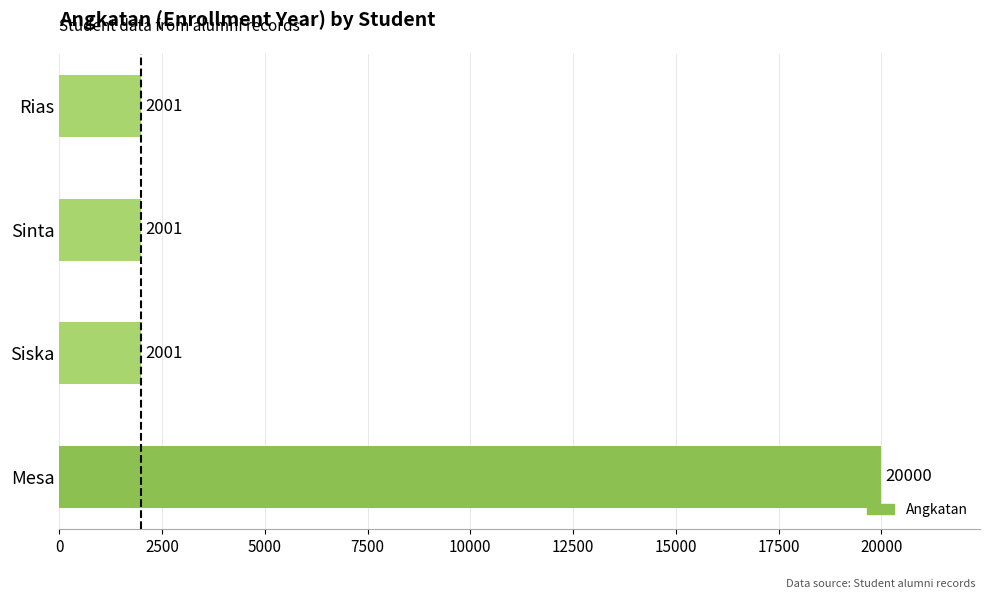

What is the sum of the values at Sinta and Rias?

4002